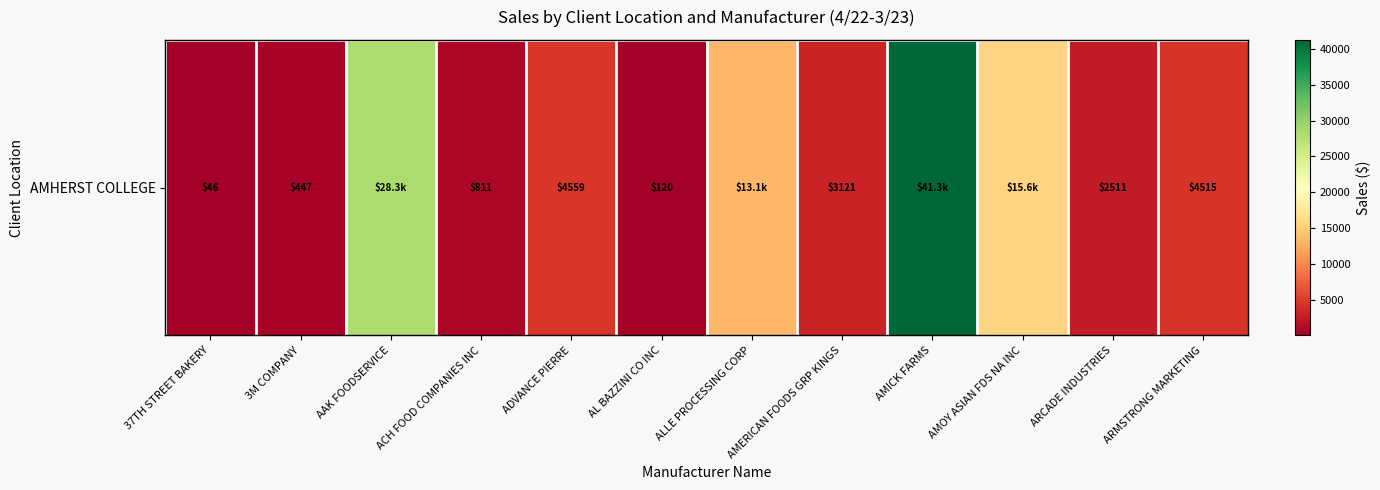

Which has a higher value, ARMSTRONG MARKETING or ADVANCE PIERRE?

ADVANCE PIERRE